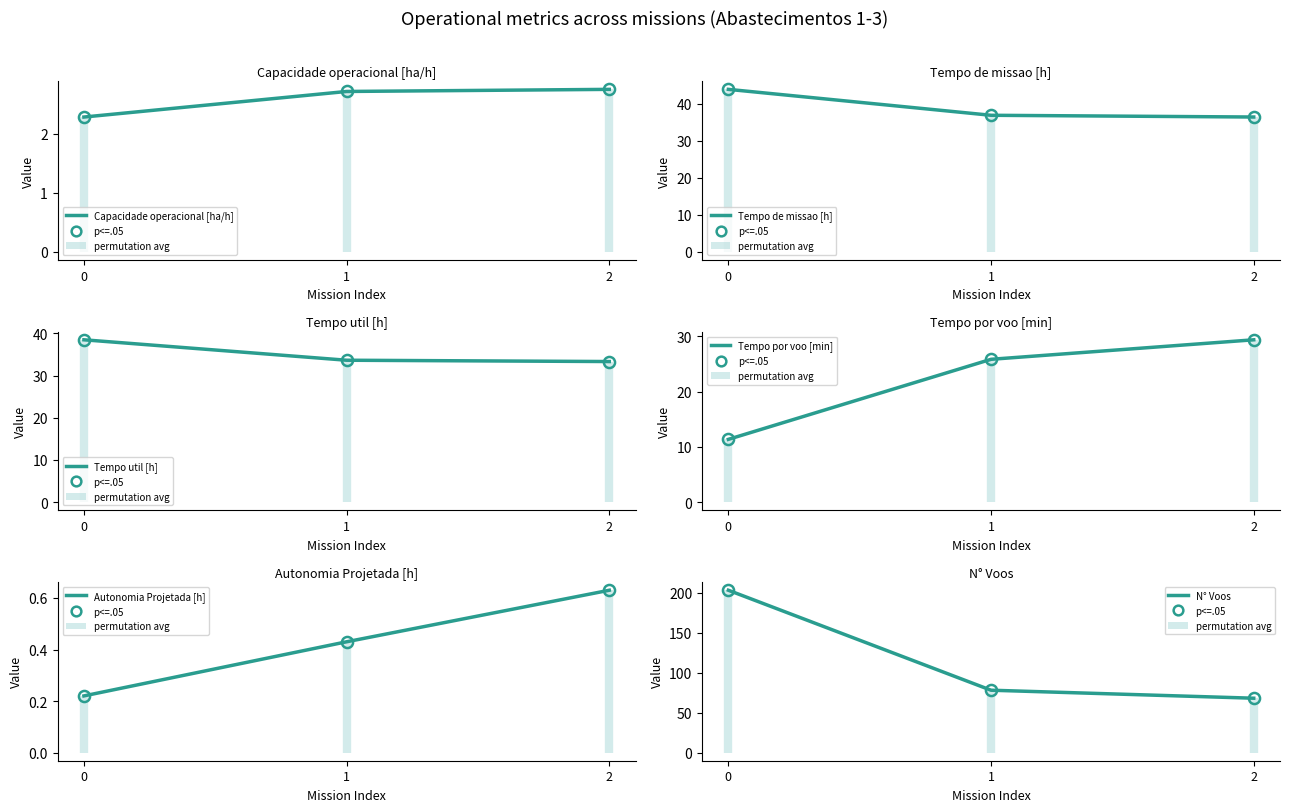

The value of Tempo util [h] at 2 is 15.7. True or false?

False